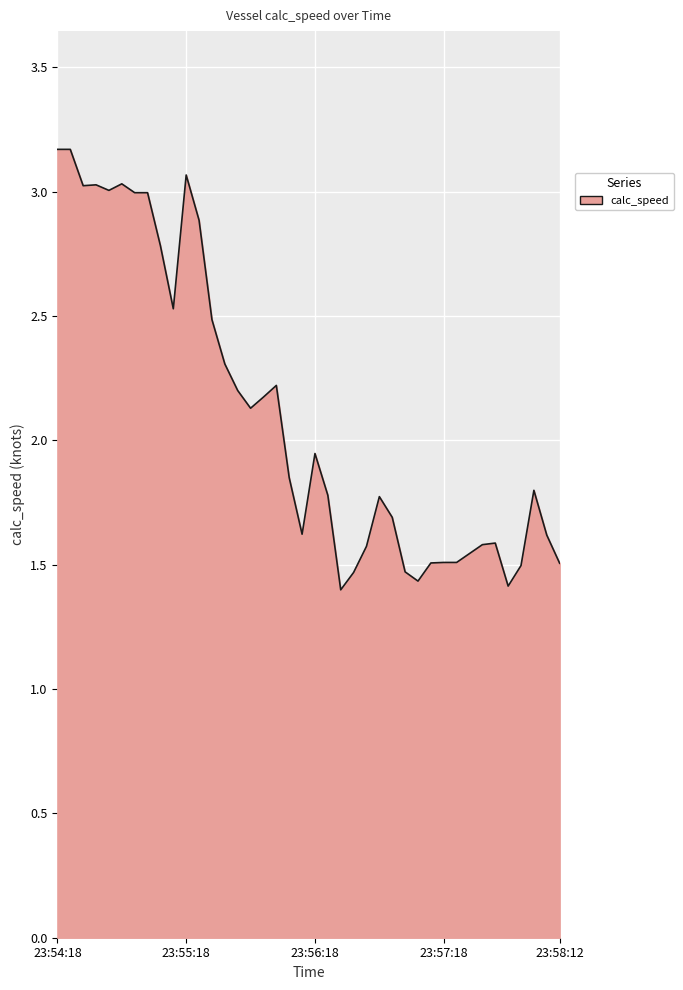

What is the minimum value shown in the chart?

1.4